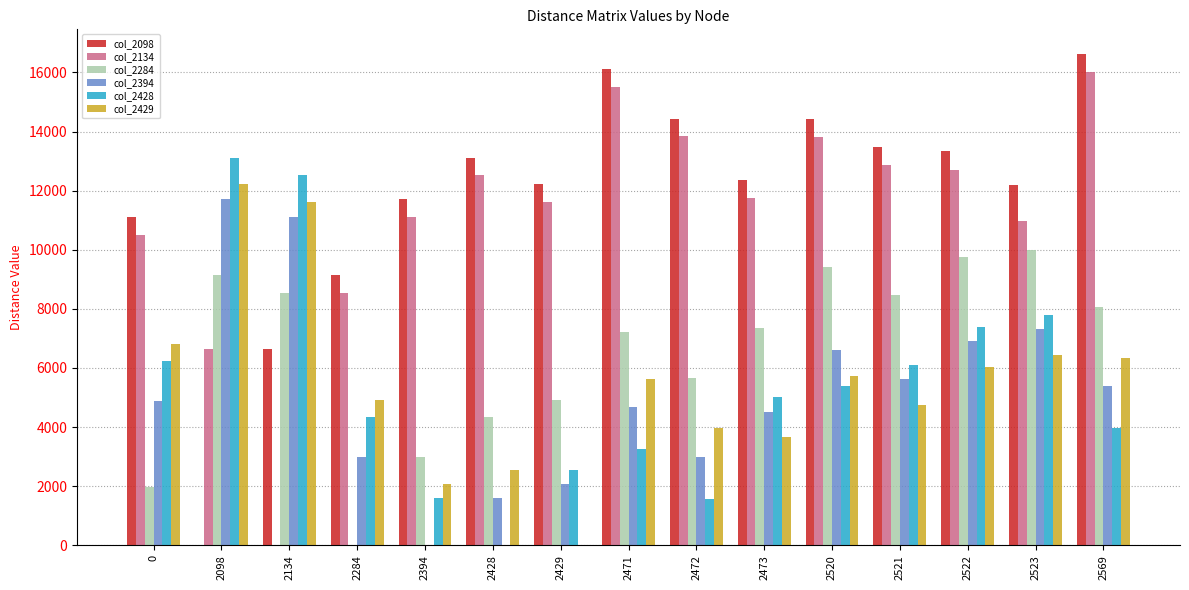

Does the chart contain stacked bars?

No